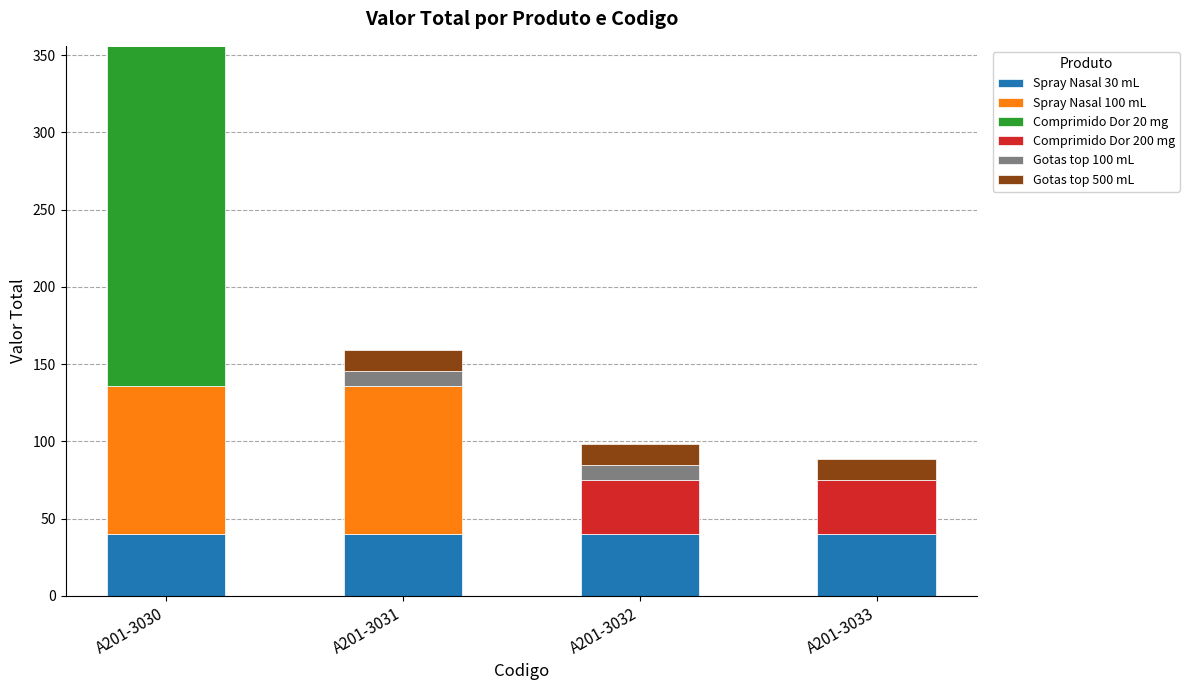

What is the total value across all series at A201-3030?

356.0